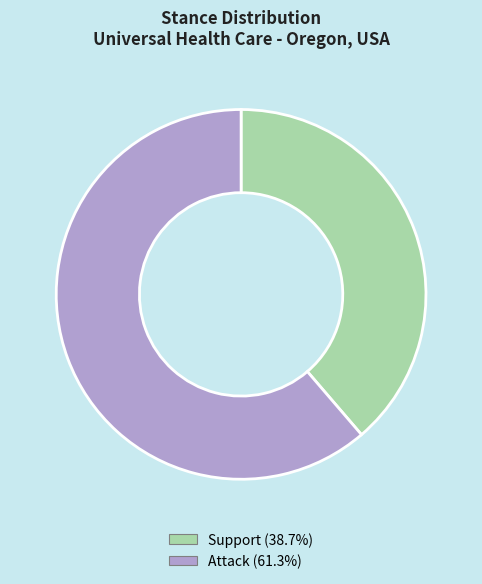

How many segments does this pie chart have?

2